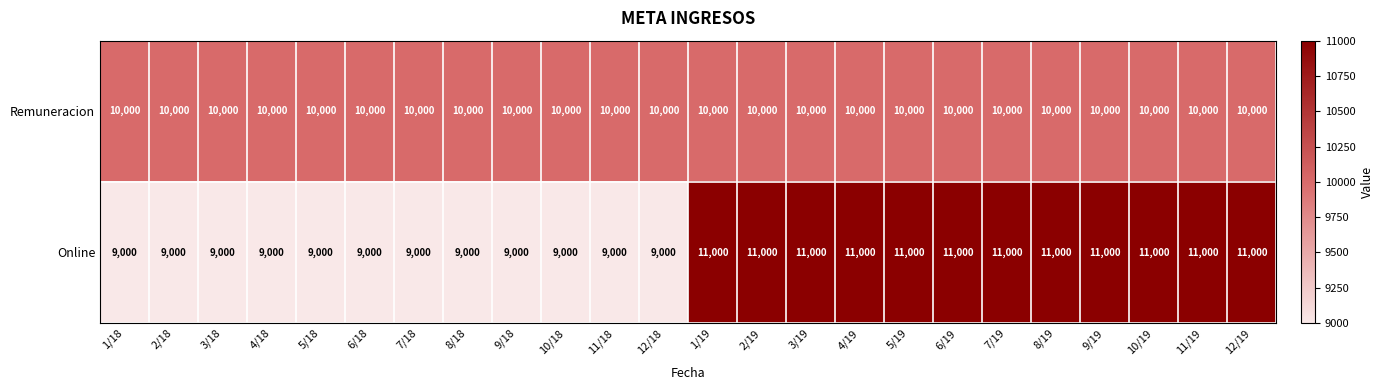

At how many categories does at least one series exceed 9788?

24